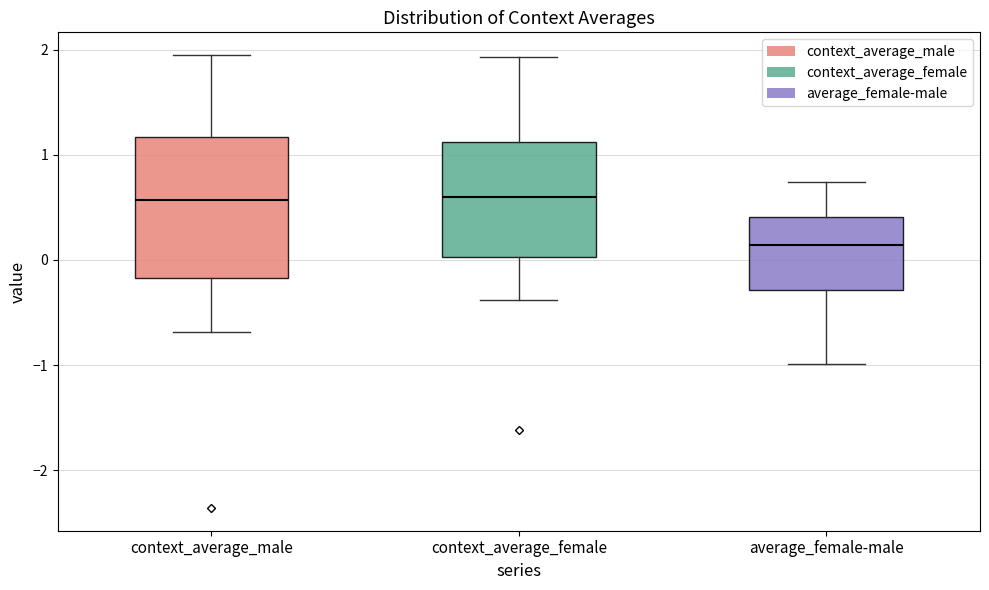

Reading left to right, transcribe this box plot: for each box, give where its median line is, the range the box spans, and where its two whiskers end, as read against the y-axis. The values are not printed on the chart, so give them approximately, as read against the axis.

context_average_male: median 0.6, box -0.2 to 1.2, whiskers -0.7 to 1.9
context_average_female: median 0.6, box 0.0 to 1.1, whiskers -0.4 to 1.9
average_female-male: median 0.1, box -0.3 to 0.4, whiskers -1.0 to 0.7